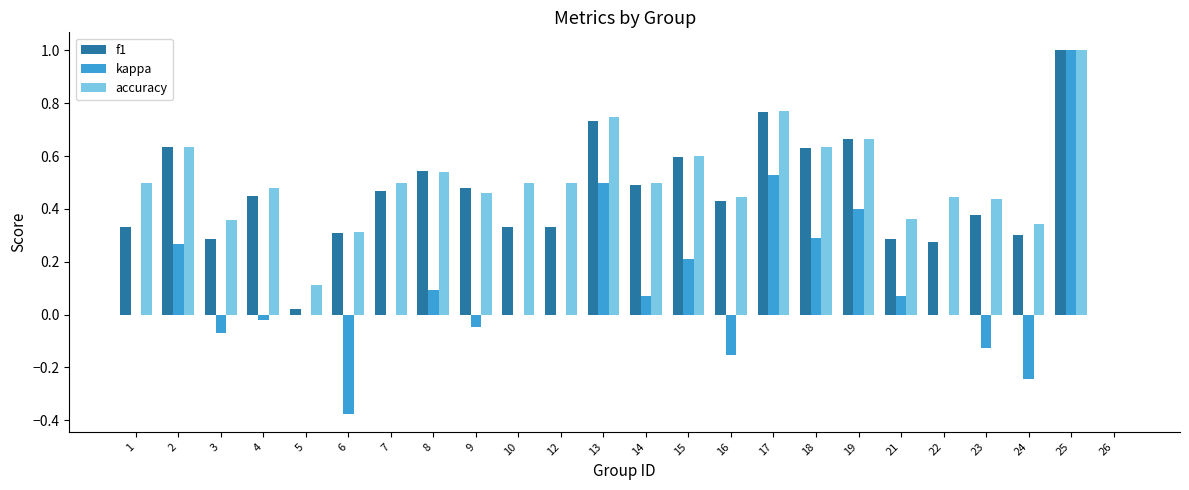

At which category is the sum across all series the highest?

25